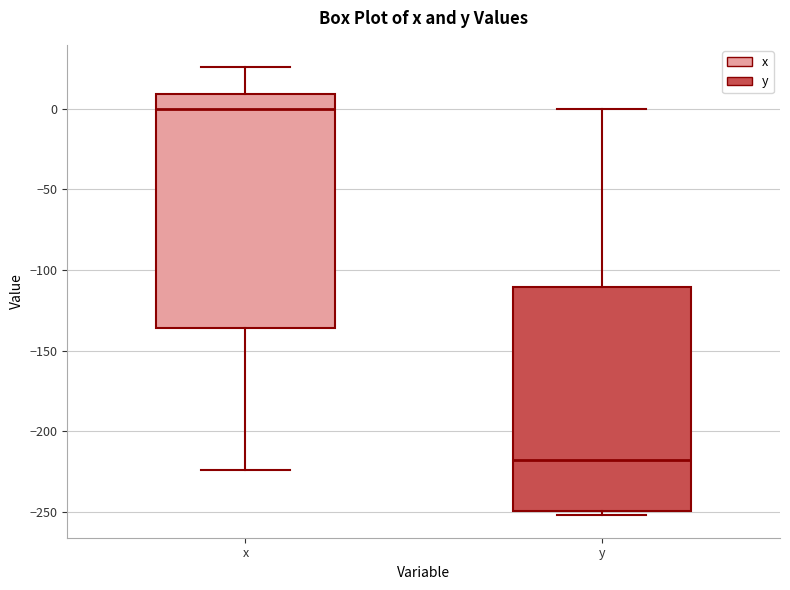

Where does the lower whisker of the box for x end on the y-axis? The values are not printed on the chart, so give them approximately, as read against the axis.

-225